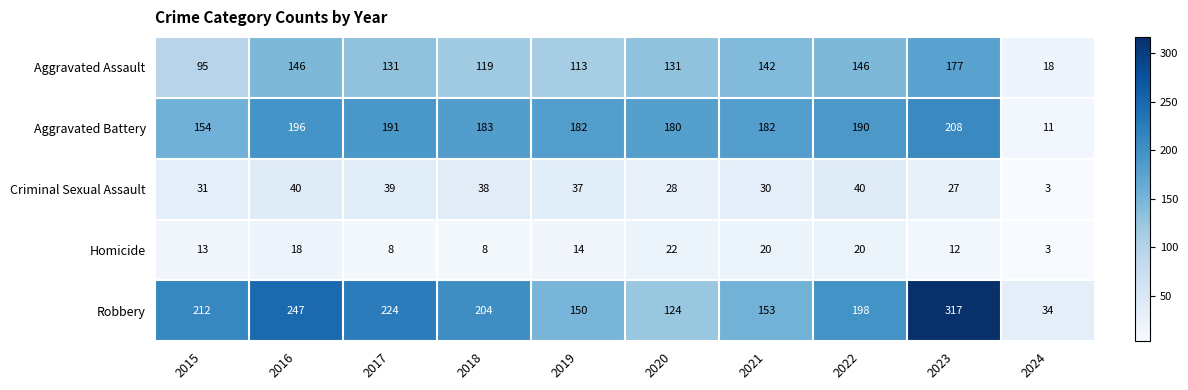

What is the difference between the maximum and minimum values in the Homicide series?

19